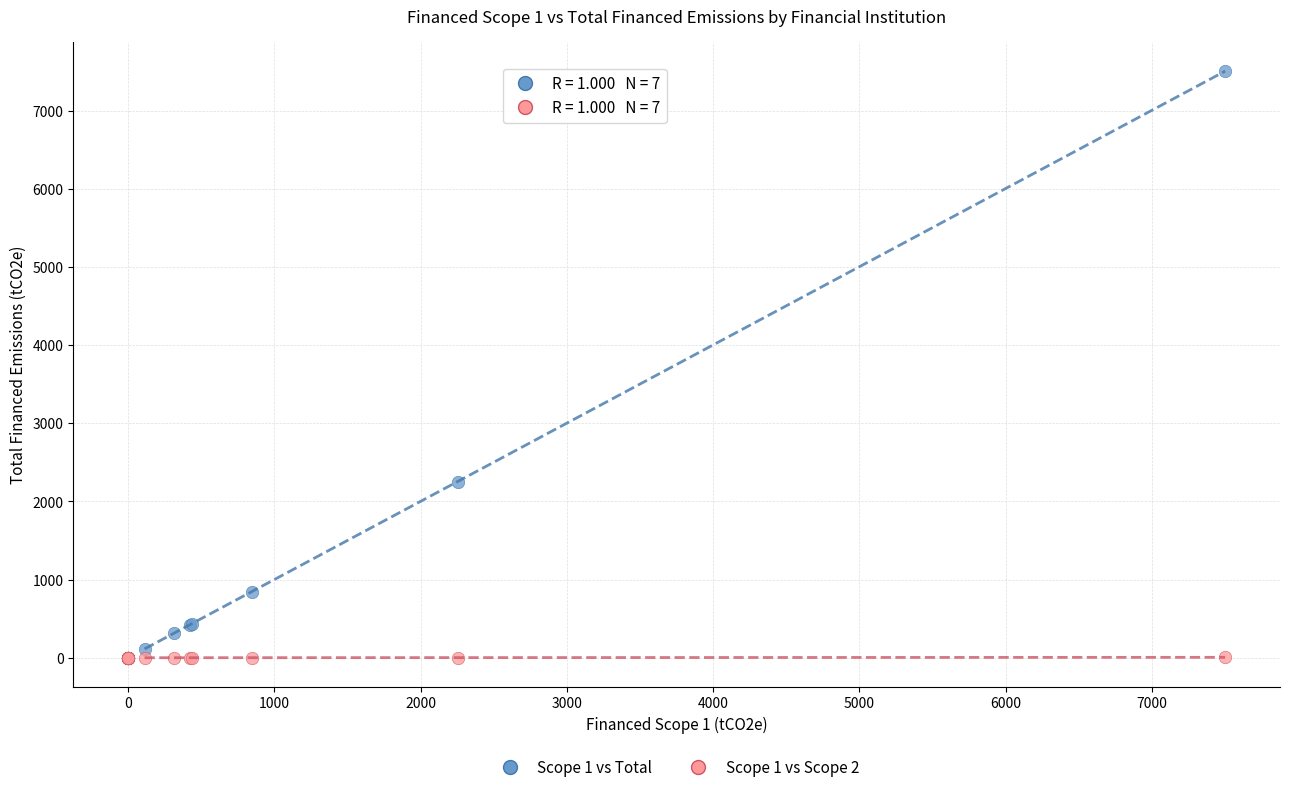

Across all series, what Y value is closest to 3752?

2253.6